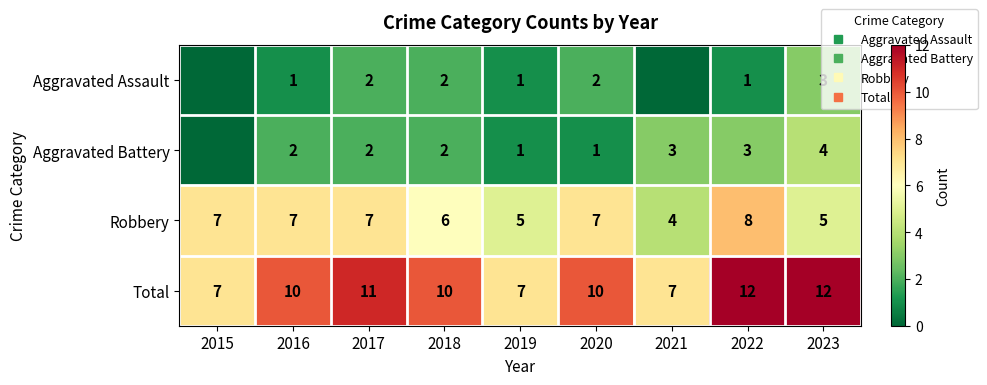

The Aggravated Battery series shows 4 at 2021. True or false?

False